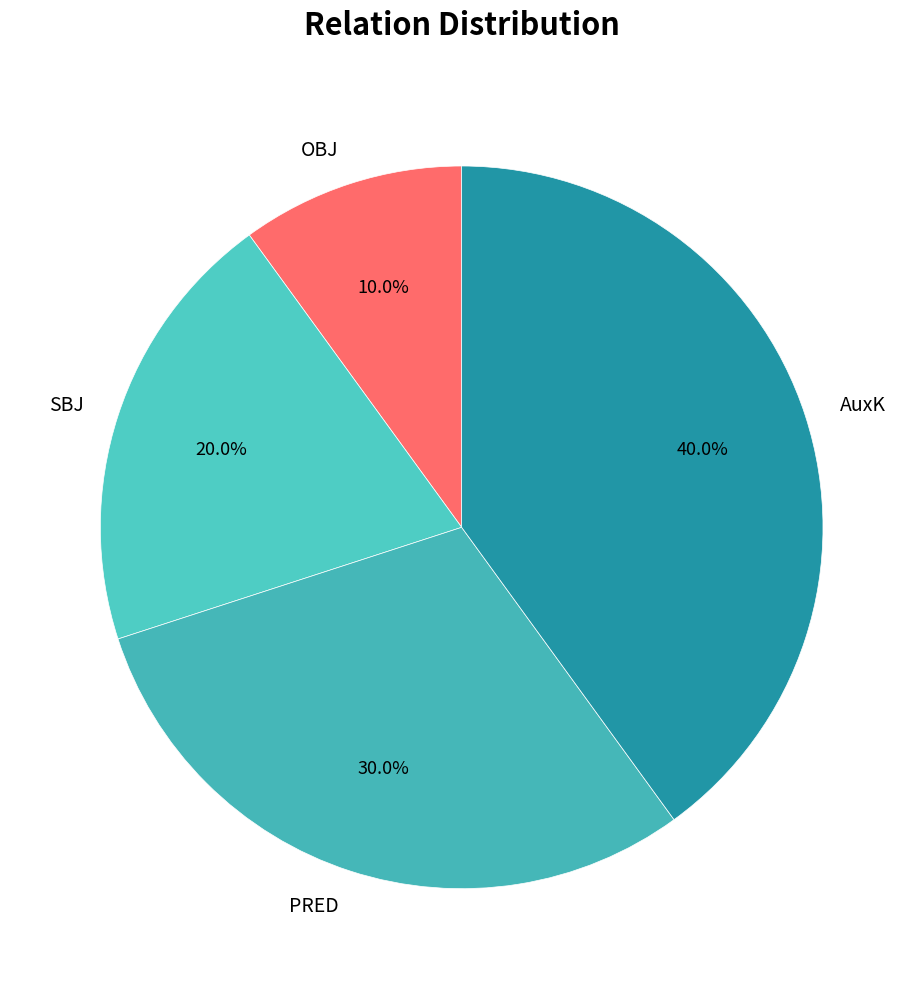

Between SBJ and PRED, which is larger?

PRED